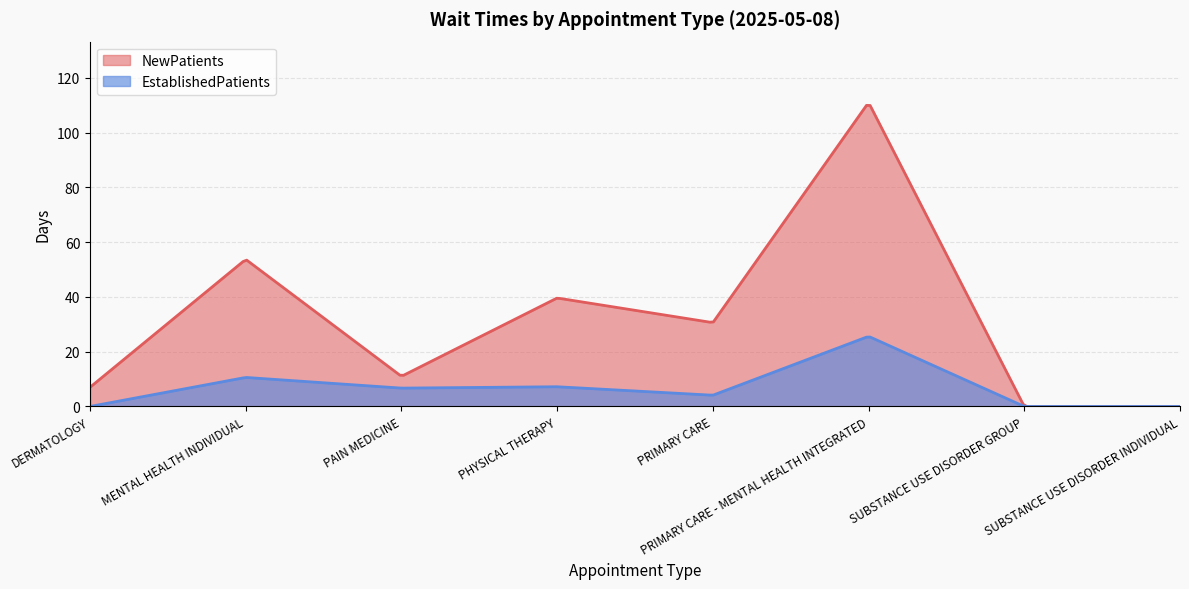

How many lines are shown in the chart?

2